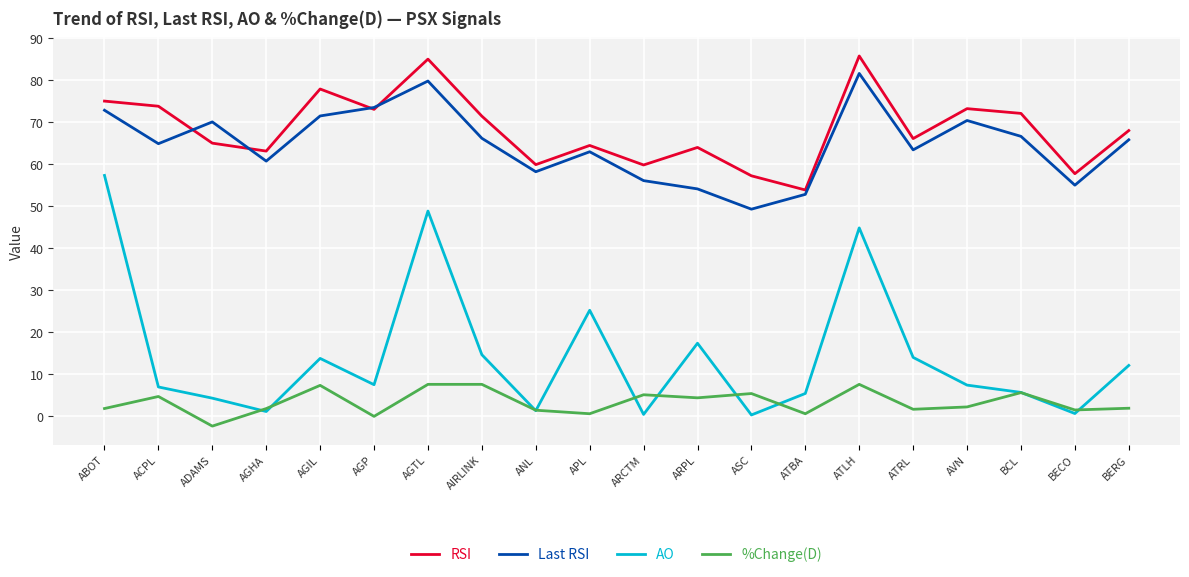

Rank the series by their maximum value, from highest to lowest.

RSI, Last RSI, AO, %Change(D)